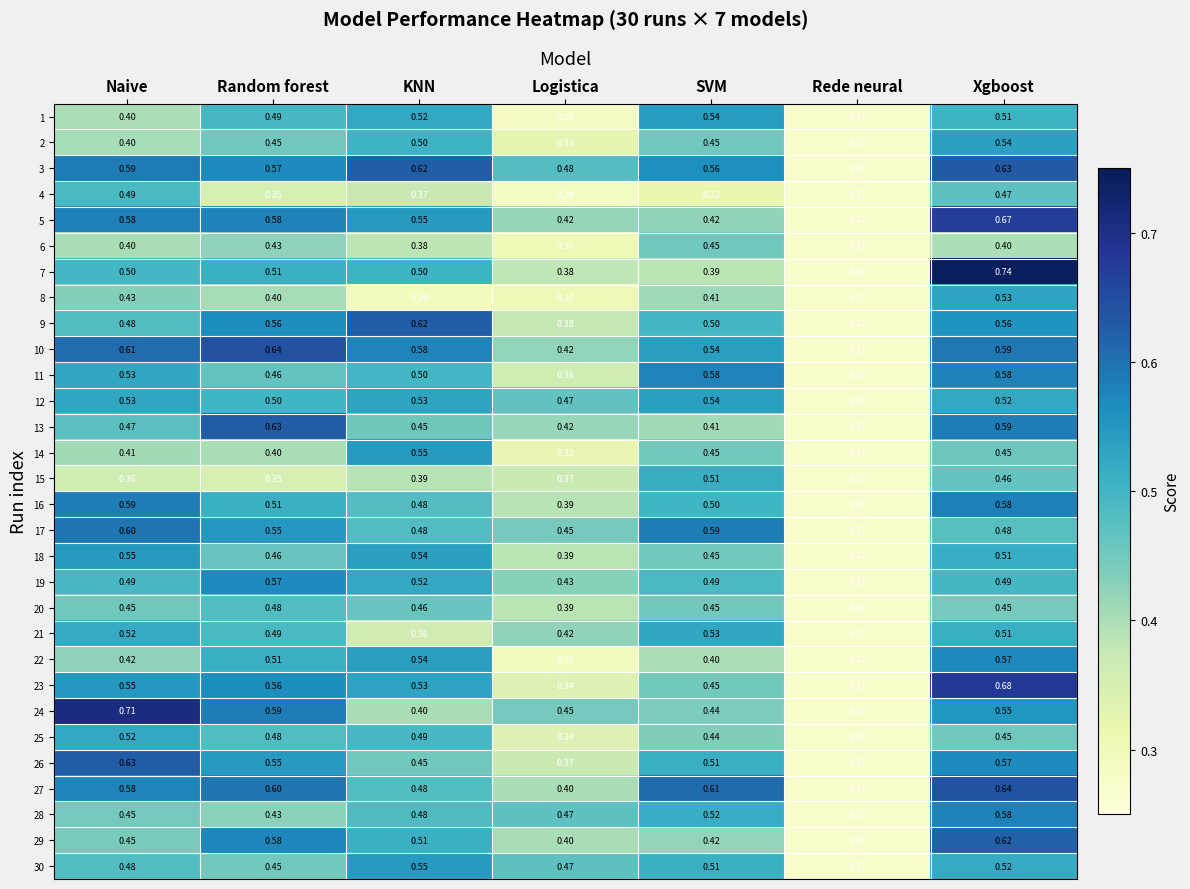

List the labels in order of 25 value, smallest first.

Rede neural, Logistica, SVM, Xgboost, Random forest, KNN, Naive